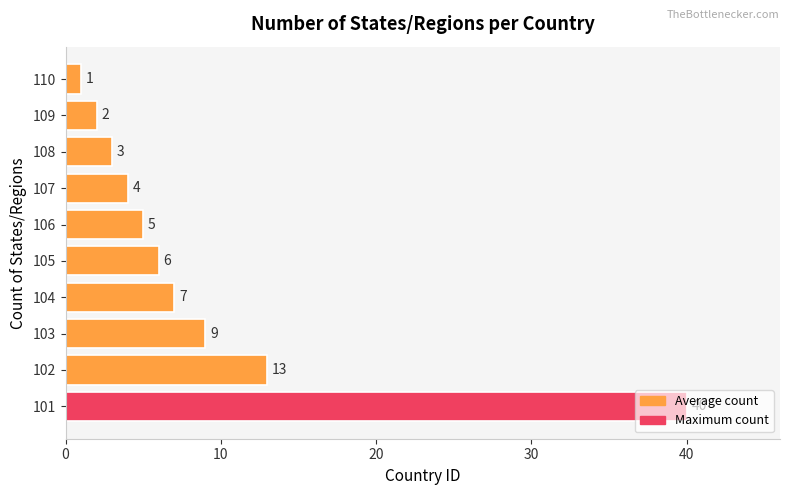

What is the average value?

9